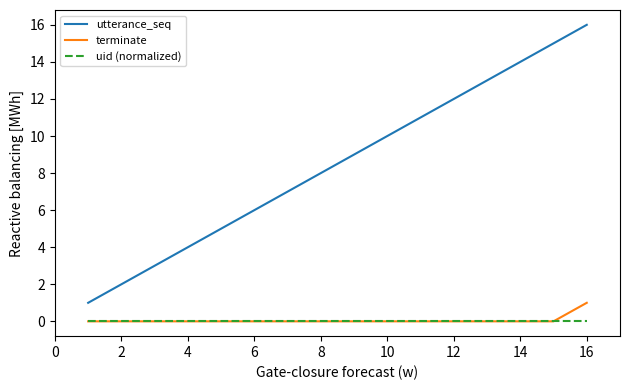

Which series has the largest total across all categories?

utterance_seq